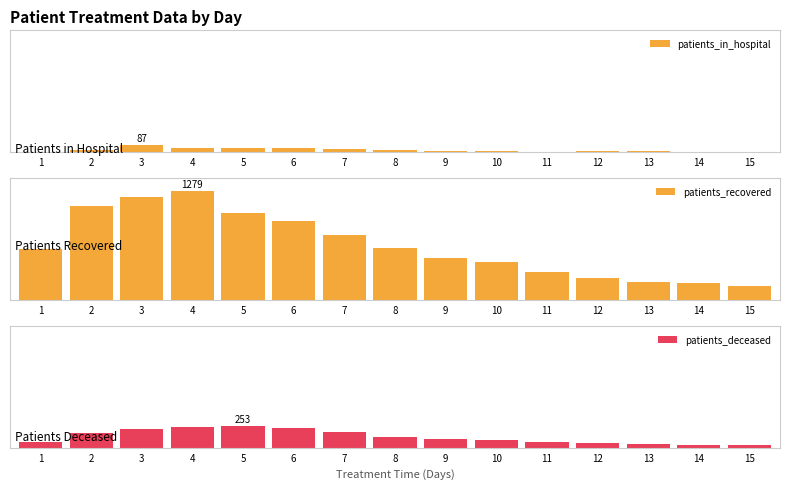

Is the value of patients_deceased at 6 greater than the value of patients_in_hospital at 10?

Yes